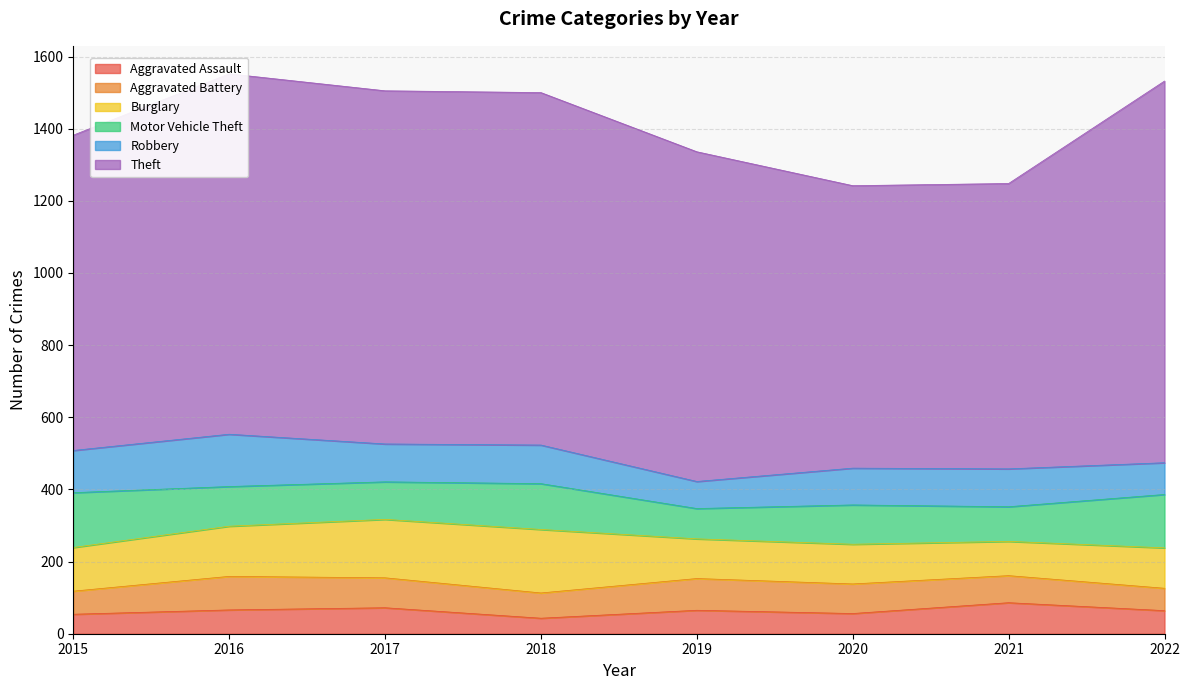

True or false: Motor Vehicle Theft has more than 1 interior local peaks.

True